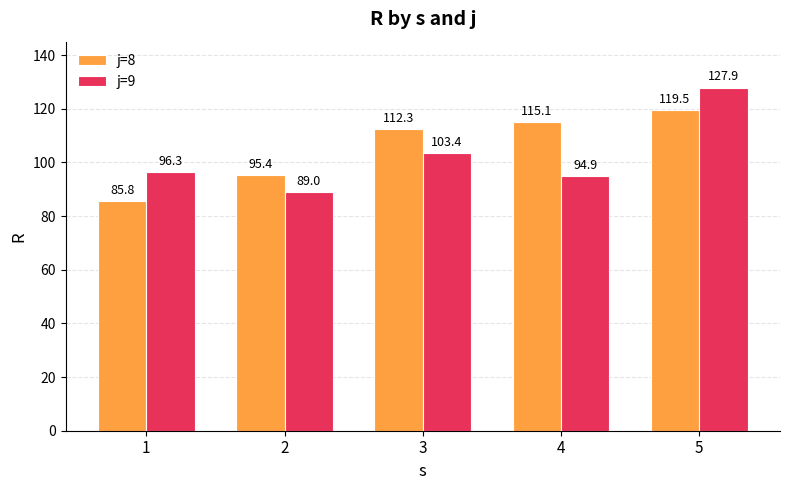

Between 1 and 4, which series saw the biggest shift?

j=8